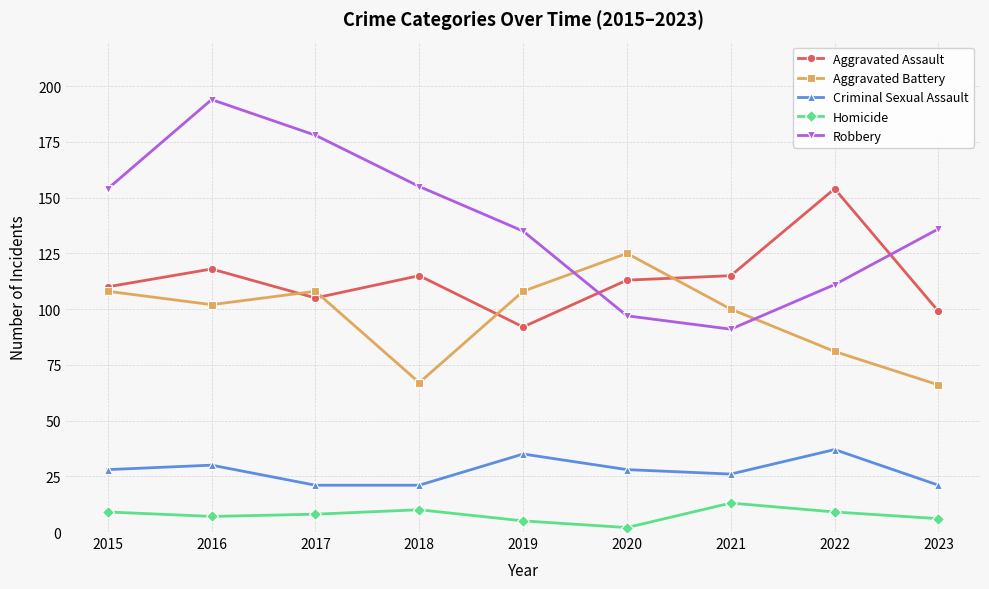

What is the sum of the Criminal Sexual Assault values at 2015 and 2020?

56